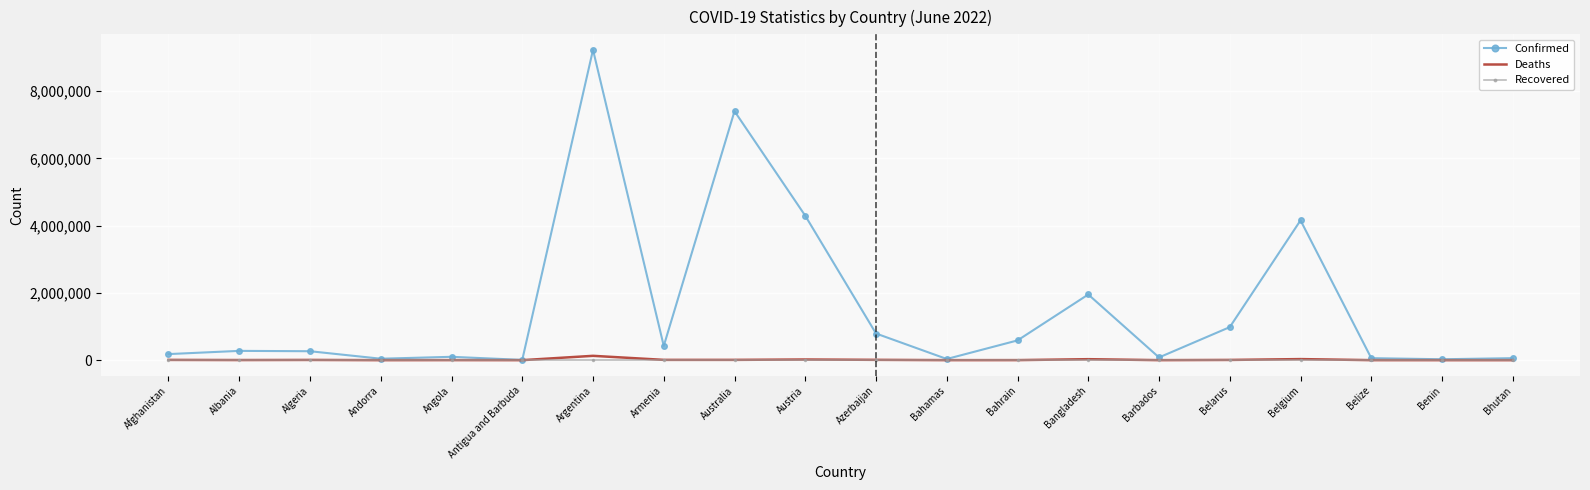

Which series has the largest total across all categories?

Confirmed